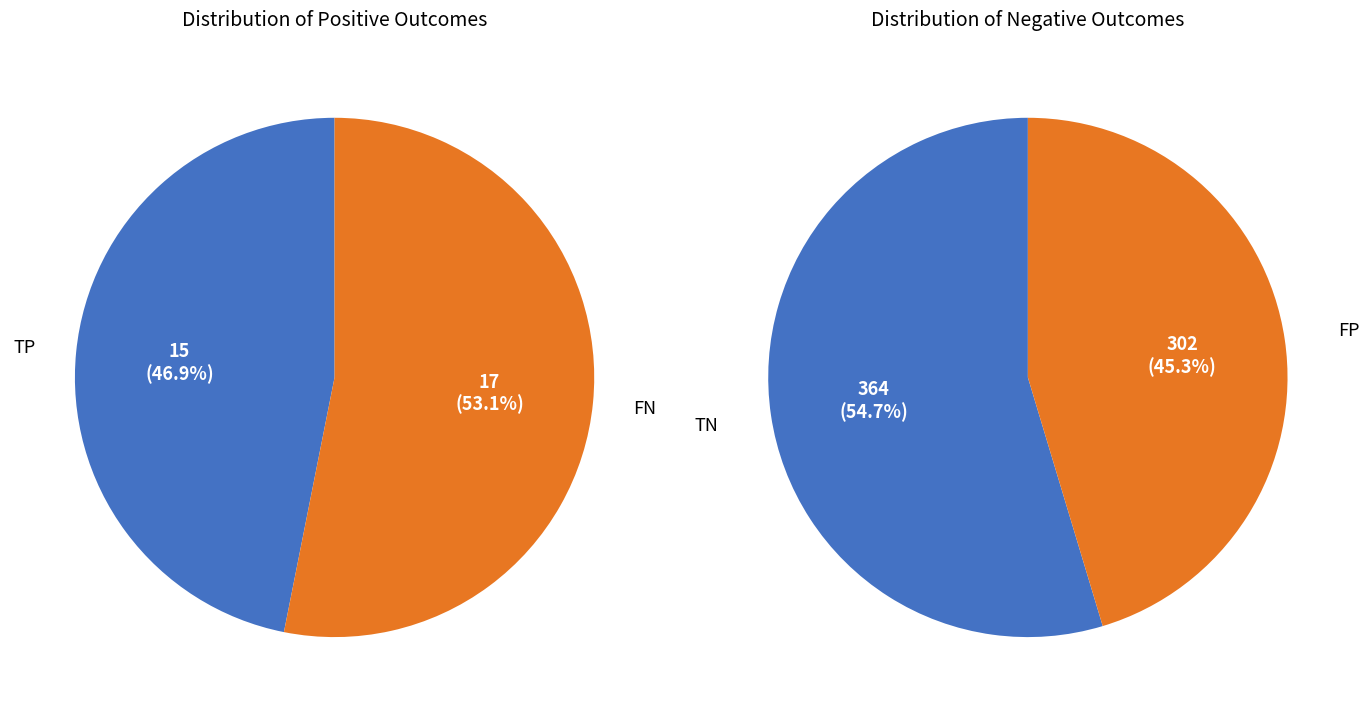

What is the spread (max minus min) of values at 0?

349